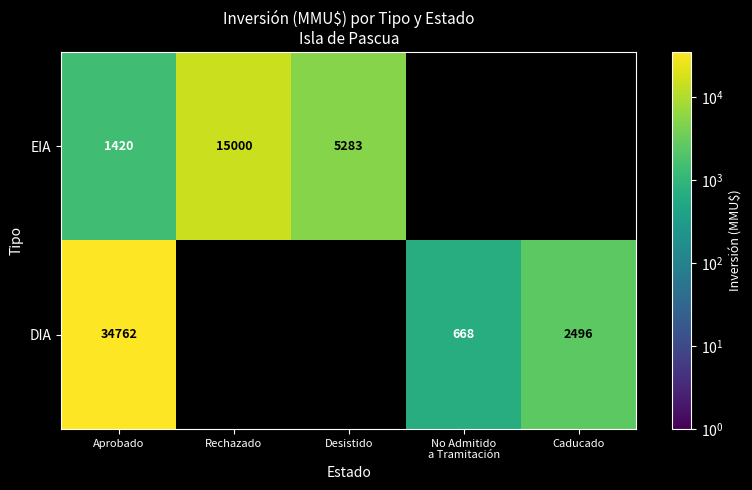

Is it true that DIA equals 34762 at Aprobado?

True